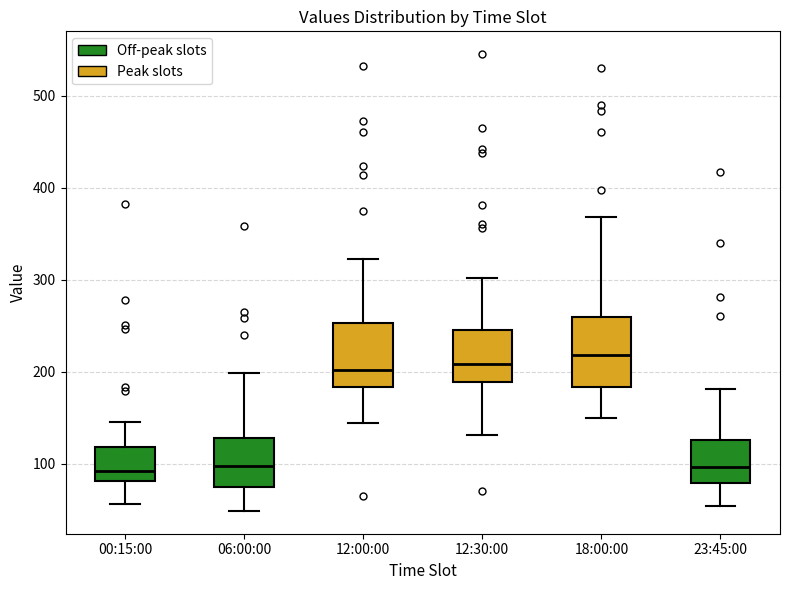

Which box has the highest median line?

18:00:00